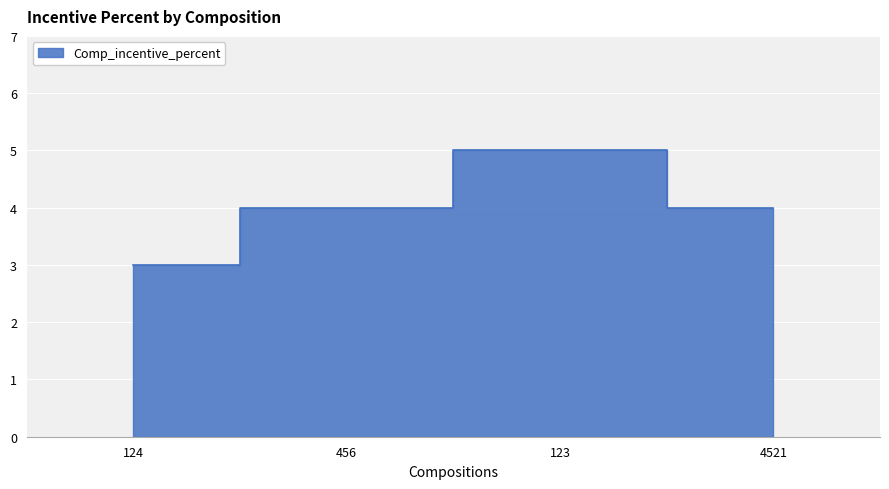

Reading right to left, transcribe all the data shown in this chart.

4	5	4	3